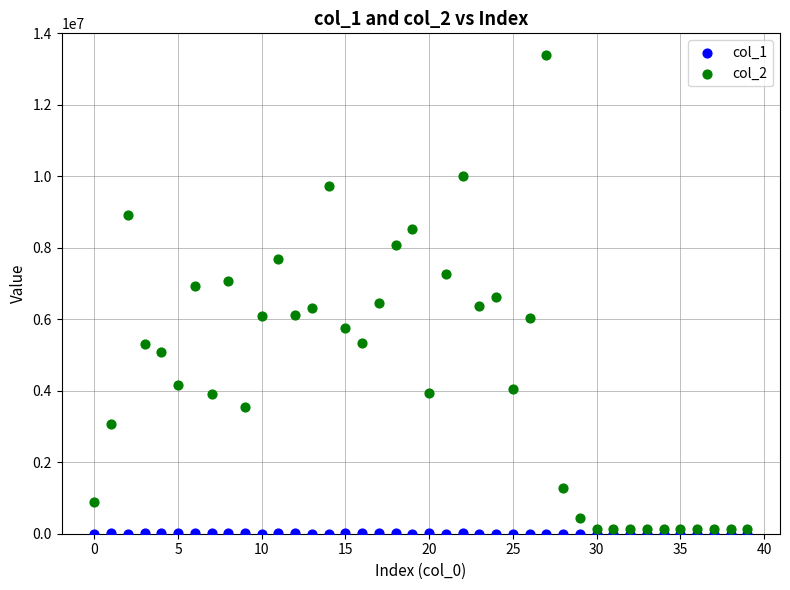

Which series contains the highest Y value?

col_2